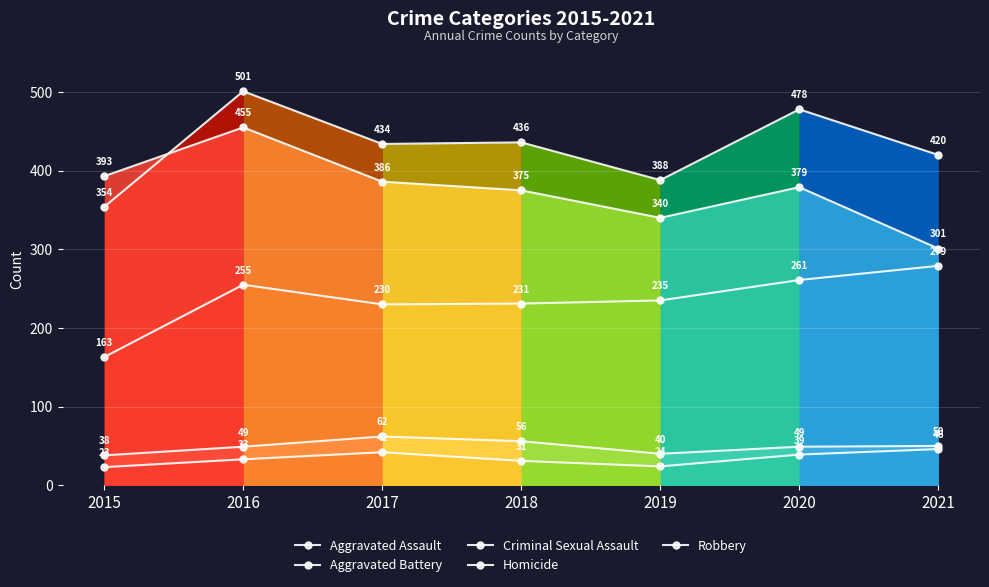

True or false: Aggravated Assault has more than 1 interior local peaks.

False